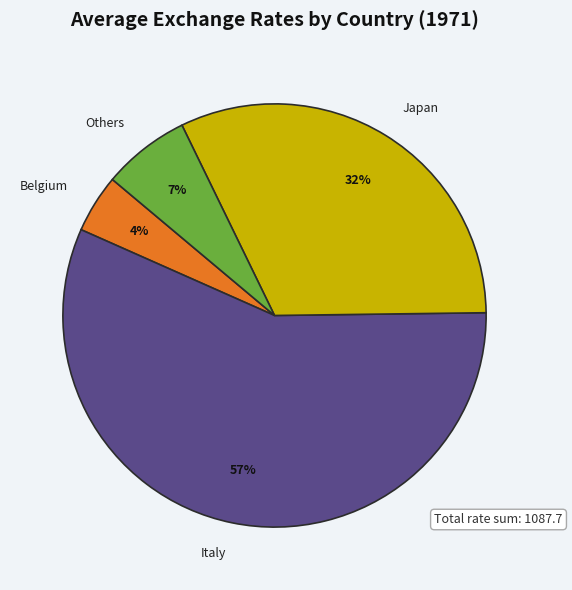

Rank the categories by value from highest to lowest.

Italy, Japan, Others, Belgium